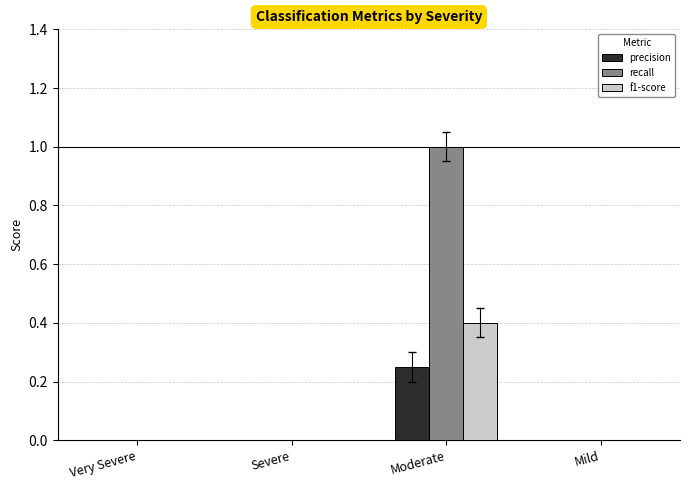

What is the approximate value of recall at Moderate?

1.0